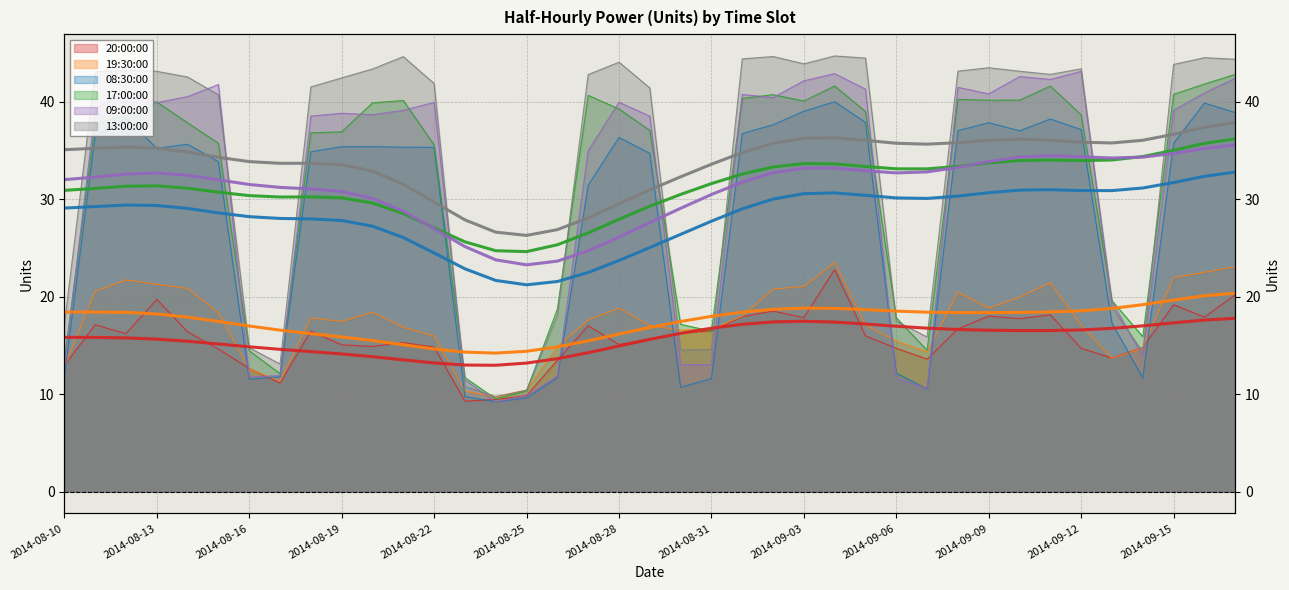

Rank the series at 2014-08-22 from lowest to highest value.

20:00:00, 19:30:00, 08:30:00, 17:00:00, 09:00:00, 13:00:00